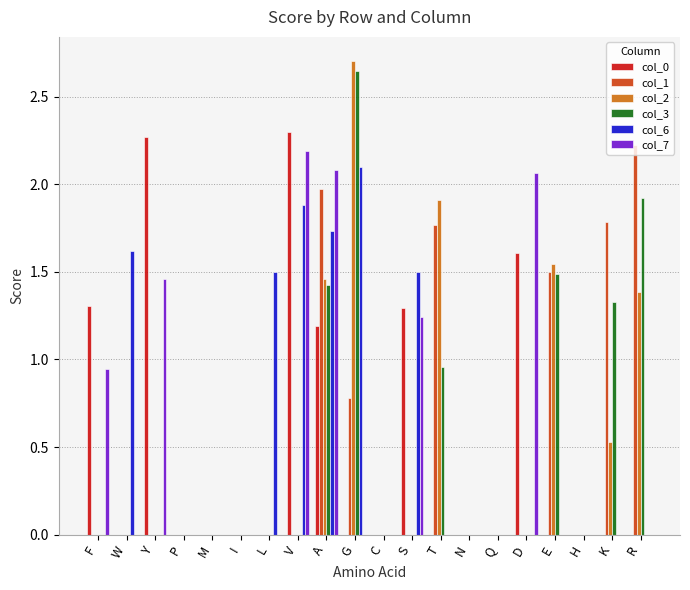

What is the sum of all col_6 values?

10.3